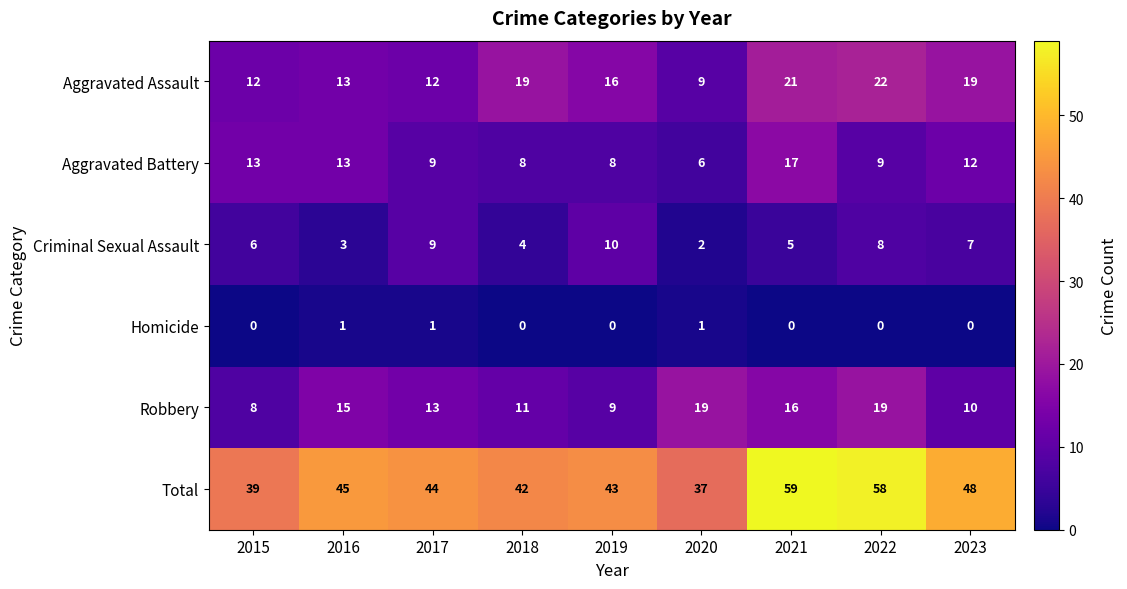

What is the maximum value shown in the chart?

59